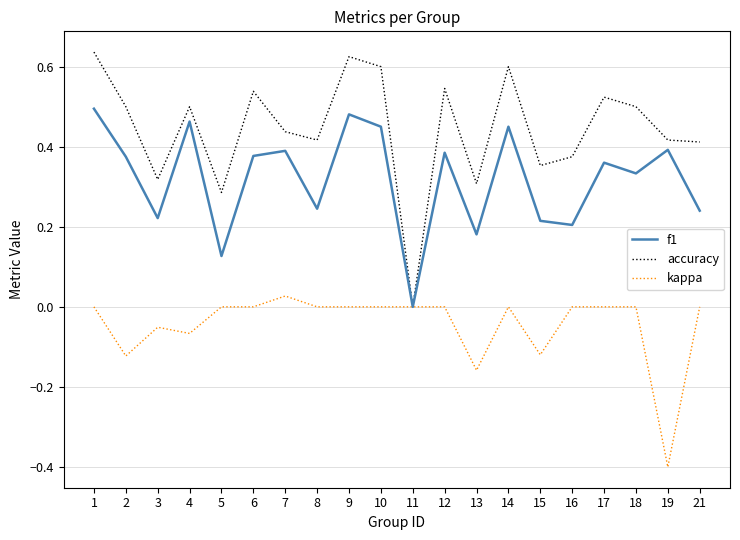

At which label is f1 closest to 0?

11